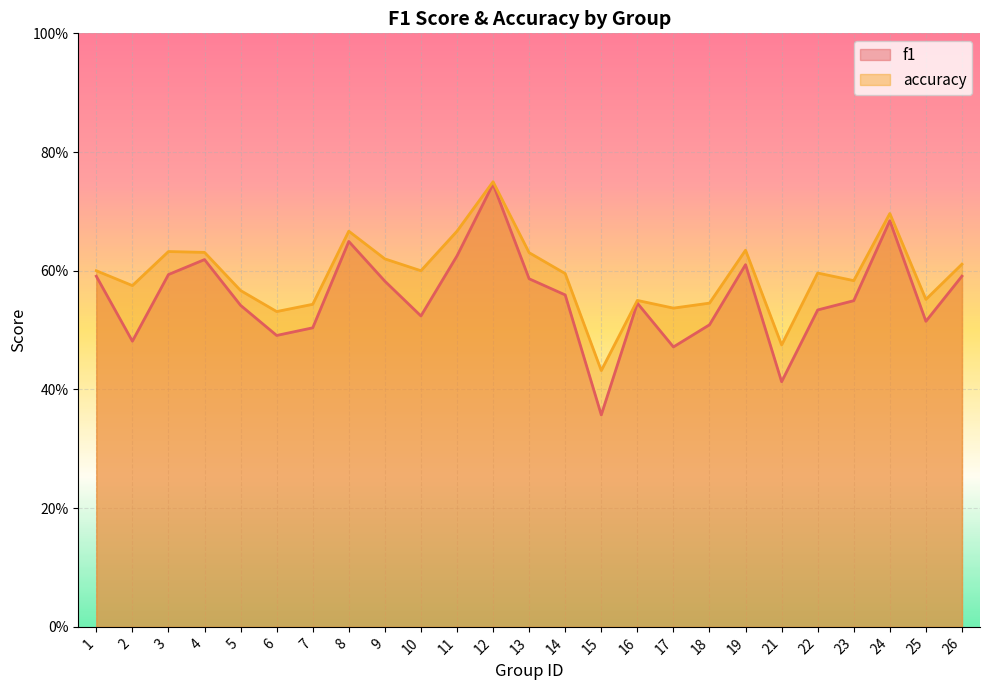

Which series has the widest spread of values?

f1